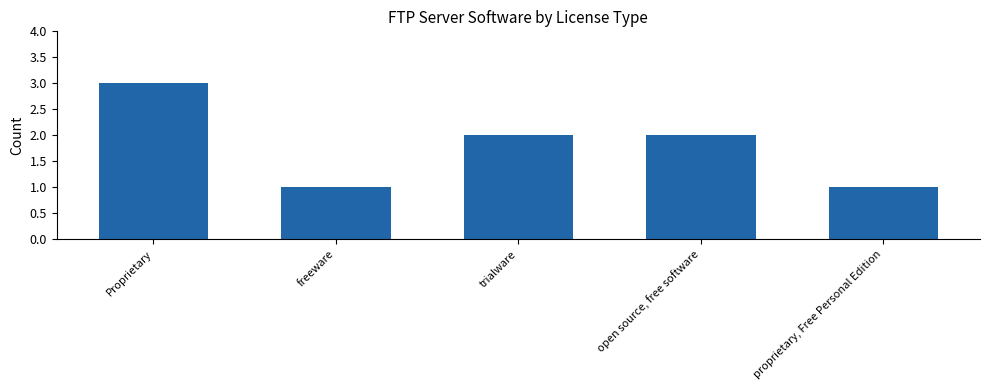

What position from the right is open source, free software?

2